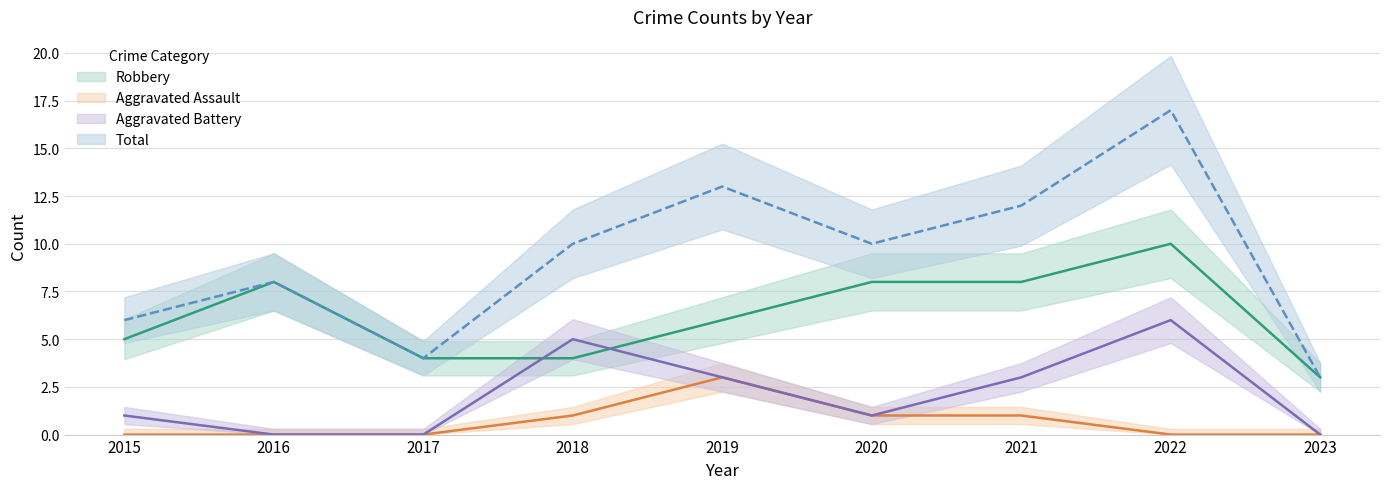

At which label does Total first exceed 10?

2019